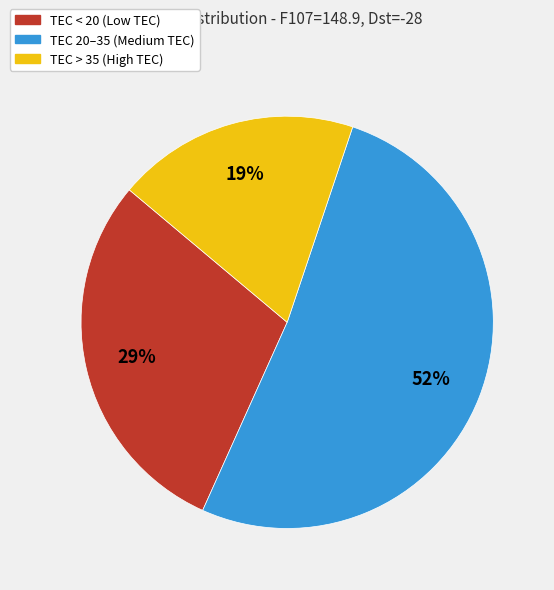

Is there a majority slice in this chart?

Yes